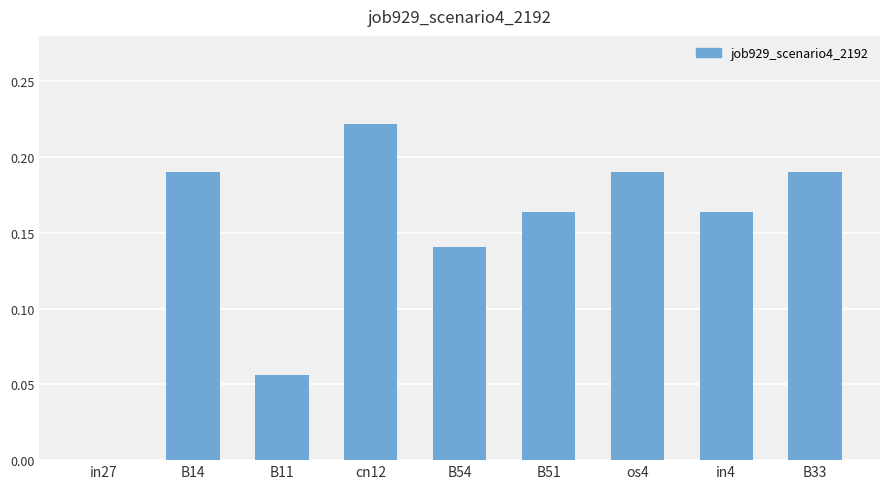

Is it true that the value at os4 is 0.3?

False